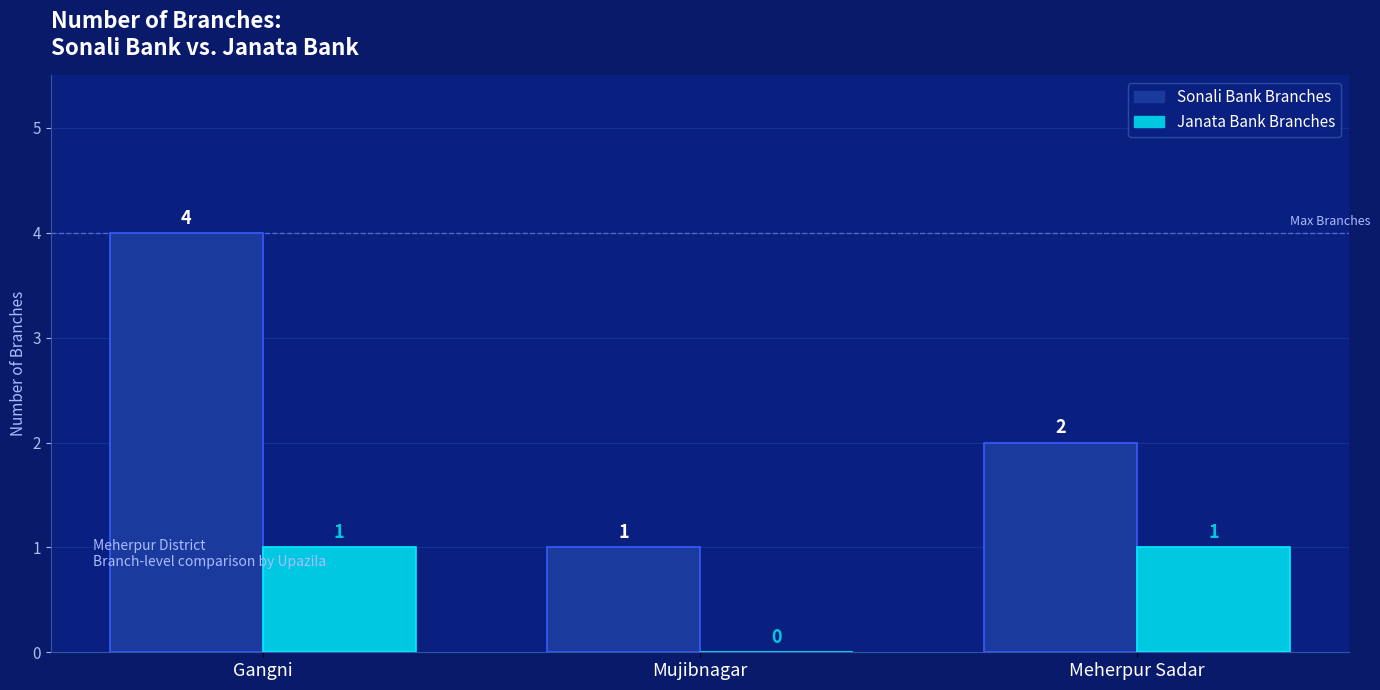

What are all the series names shown in the legend?

Sonali Bank Branches, Janata Bank Branches